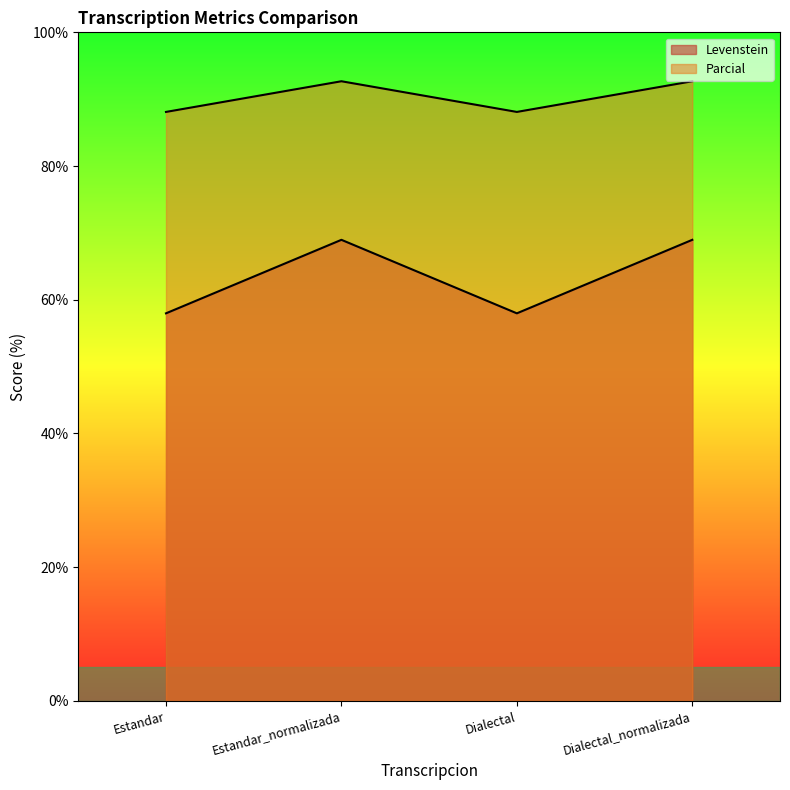

Which series has the largest total across all categories?

Parcial